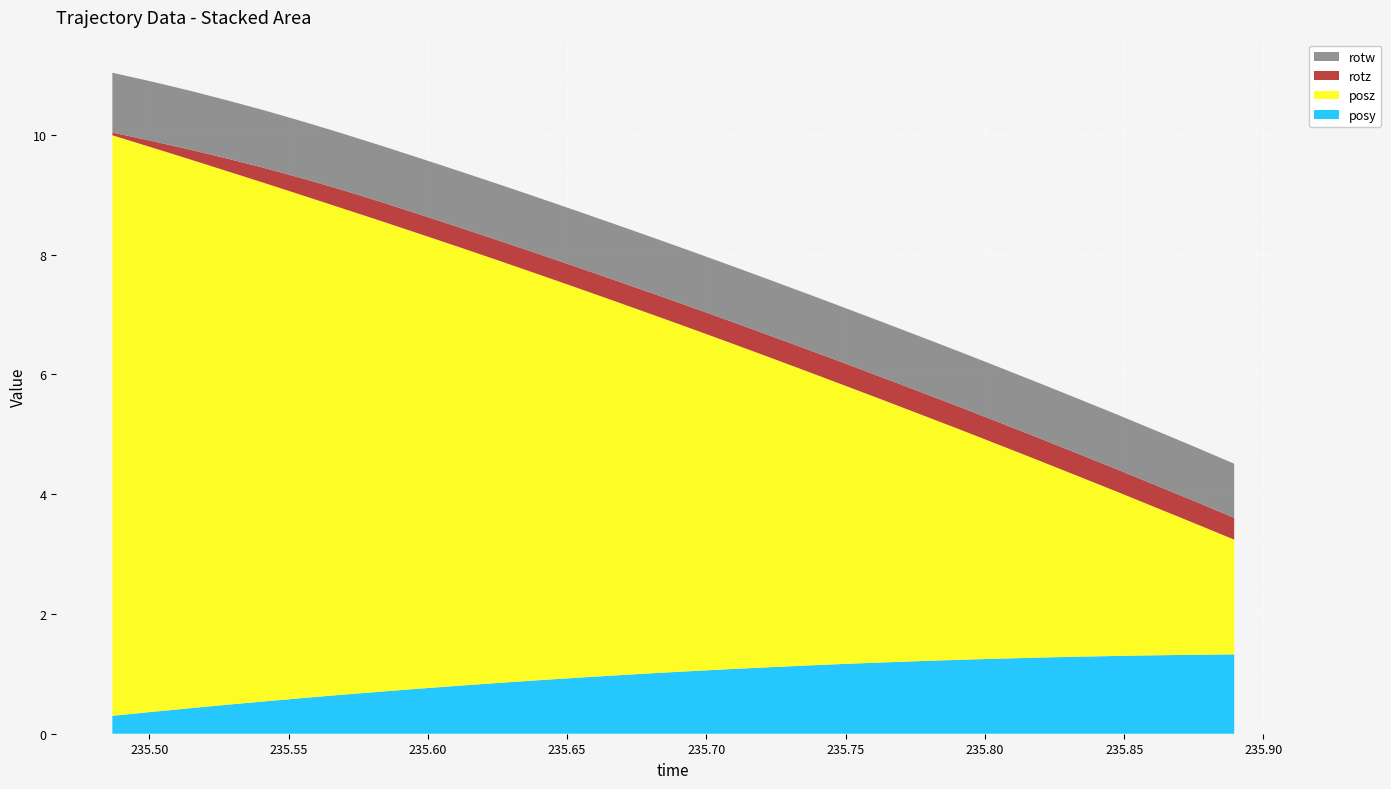

Reading left to right, what are all the values shown in this chart?

posy: 235.4867=0.3	235.5005=0.4	235.5143=0.4	235.5284=0.5	235.542=0.5	235.556=0.6	235.5699=0.7	235.5839=0.7	235.5979=0.8	235.6117=0.8	235.6254=0.8	235.6393=0.9	235.6532=0.9	235.6671=1.0	235.681=1.0	235.6952=1.0	235.7091=1.1	235.7228=1.1	235.7367=1.1	235.7502=1.2	235.764=1.2	235.7778=1.2	235.7919=1.2	235.8059=1.3	235.8202=1.3	235.8336=1.3	235.8477=1.3	235.8617=1.3	235.8754=1.3	235.8895=1.3
posz: 235.4867=9.7	235.5005=9.4	235.5143=9.2	235.5284=8.9	235.542=8.6	235.556=8.4	235.5699=8.1	235.5839=7.8	235.5979=7.6	235.6117=7.3	235.6254=7.1	235.6393=6.8	235.6532=6.5	235.6671=6.3	235.681=6.0	235.6952=5.7	235.7091=5.4	235.7228=5.2	235.7367=4.9	235.7502=4.6	235.764=4.4	235.7778=4.1	235.7919=3.8	235.8059=3.6	235.8202=3.3	235.8336=3.0	235.8477=2.7	235.8617=2.5	235.8754=2.2	235.8895=1.9
rotz: 235.4867=0.0	235.5005=0.1	235.5143=0.2	235.5284=0.2	235.542=0.3	235.556=0.3	235.5699=0.3	235.5839=0.3	235.5979=0.3	235.6117=0.3	235.6254=0.3	235.6393=0.3	235.6532=0.3	235.6671=0.3	235.681=0.4	235.6952=0.4	235.7091=0.4	235.7228=0.4	235.7367=0.4	235.7502=0.4	235.764=0.4	235.7778=0.4	235.7919=0.4	235.8059=0.4	235.8202=0.4	235.8336=0.4	235.8477=0.4	235.8617=0.4	235.8754=0.4	235.8895=0.4
rotw: 235.4867=1.0	235.5005=1.0	235.5143=1.0	235.5284=1.0	235.542=1.0	235.556=1.0	235.5699=0.9	235.5839=0.9	235.5979=0.9	235.6117=0.9	235.6254=0.9	235.6393=0.9	235.6532=0.9	235.6671=0.9	235.681=0.9	235.6952=0.9	235.7091=0.9	235.7228=0.9	235.7367=0.9	235.7502=0.9	235.764=0.9	235.7778=0.9	235.7919=0.9	235.8059=0.9	235.8202=0.9	235.8336=0.9	235.8477=0.9	235.8617=0.9	235.8754=0.9	235.8895=0.9